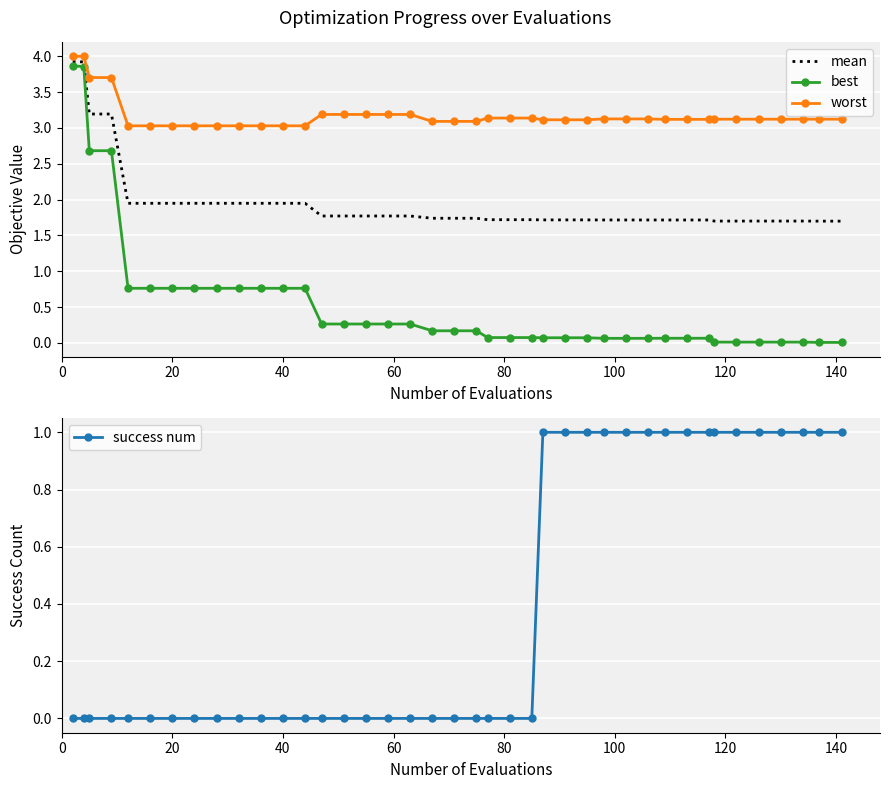

What is the difference between the second highest and second lowest values in the best series?

3.8